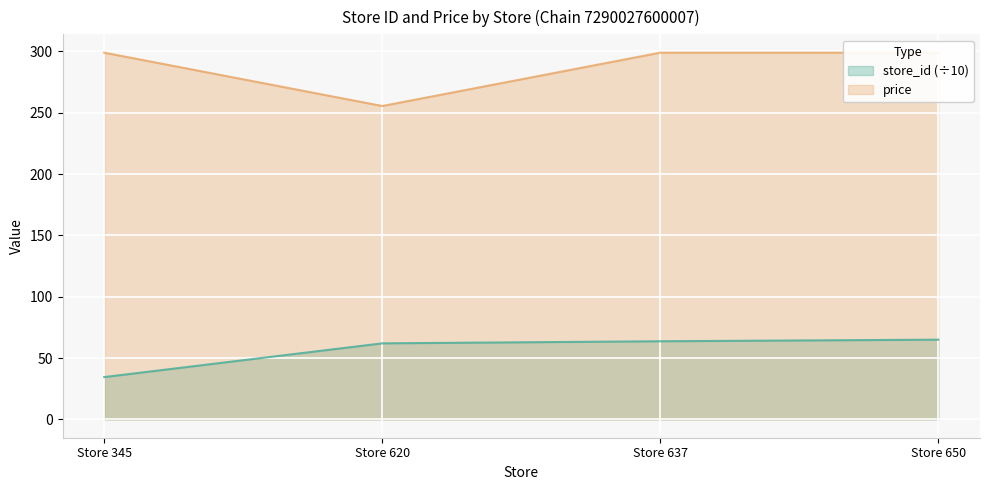

How many data points in price are less than 299?

1